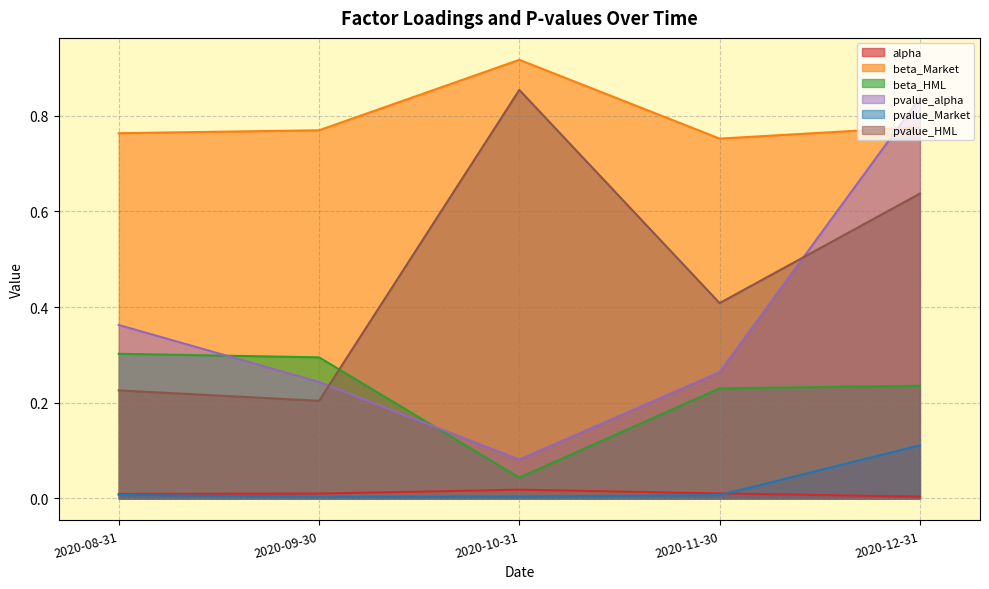

What is the difference between the maximum and minimum values in the beta_HML series?

0.3